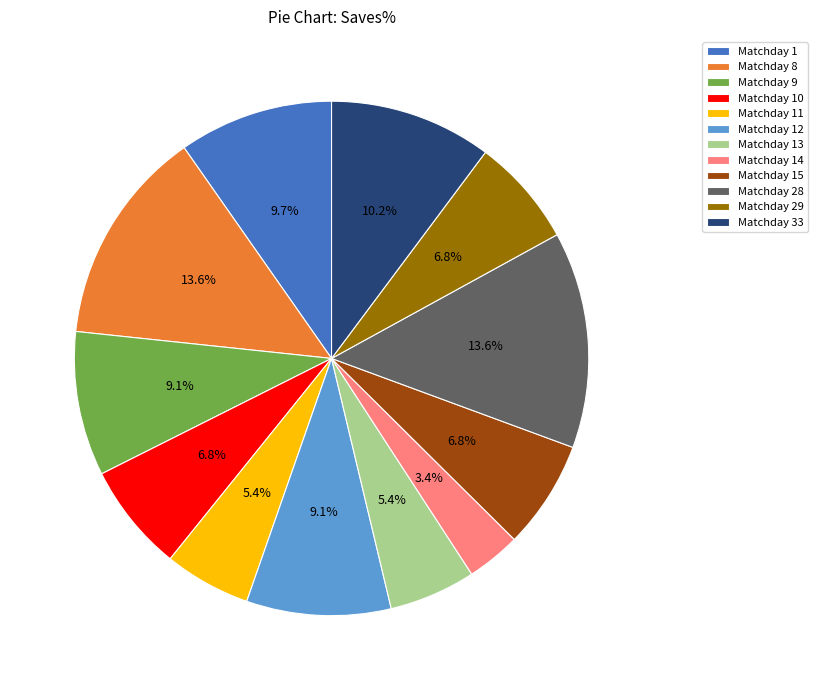

Which slice is the smallest?

Matchday 14